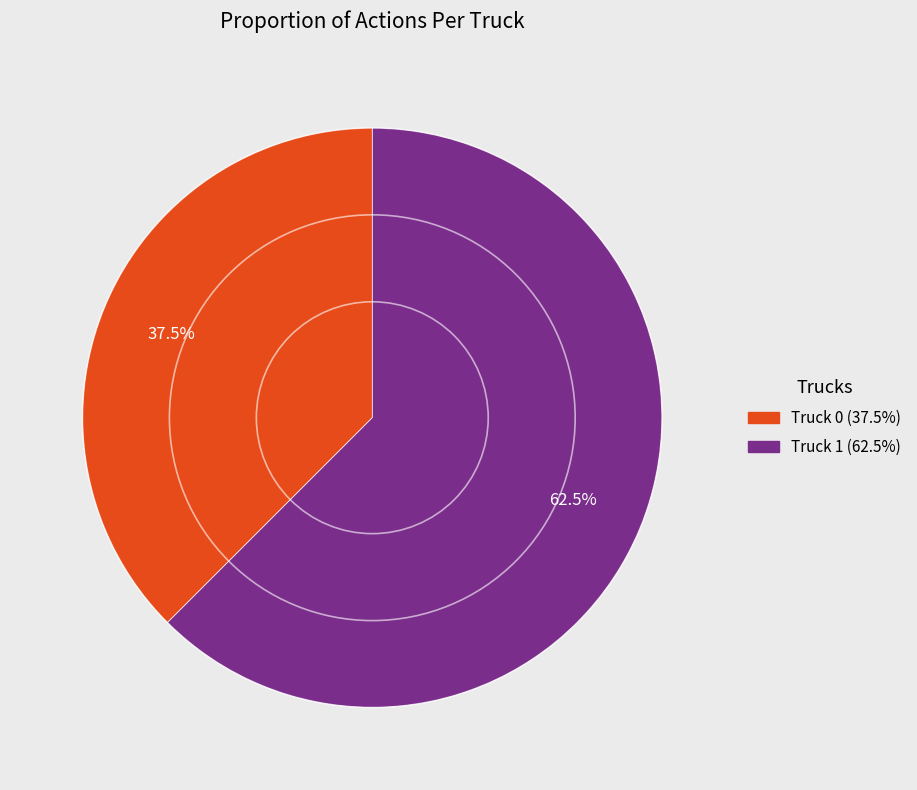

Do Truck 1 and Truck 0 together represent more than half of the pie?

Yes